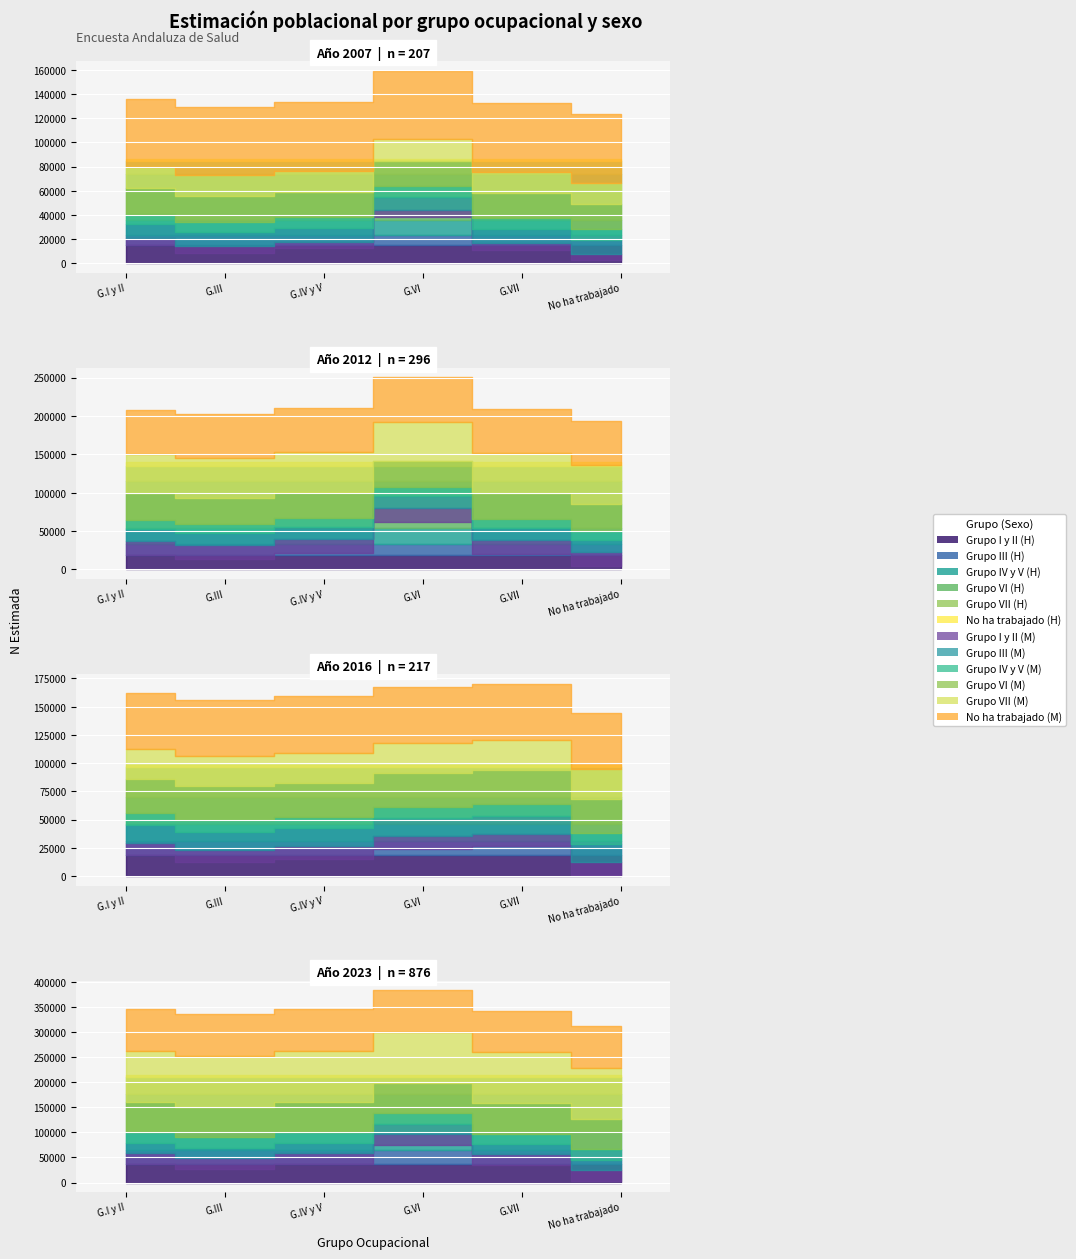

In Mujer, how many points are lower than both neighbors (excluding endpoints)?

2